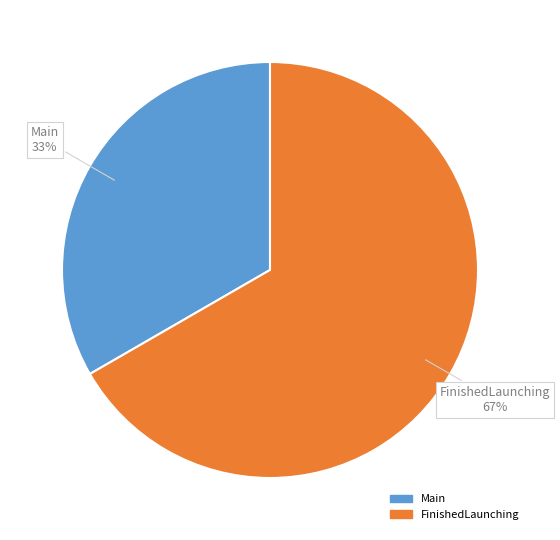

Which has a higher value, FinishedLaunching or Main?

FinishedLaunching